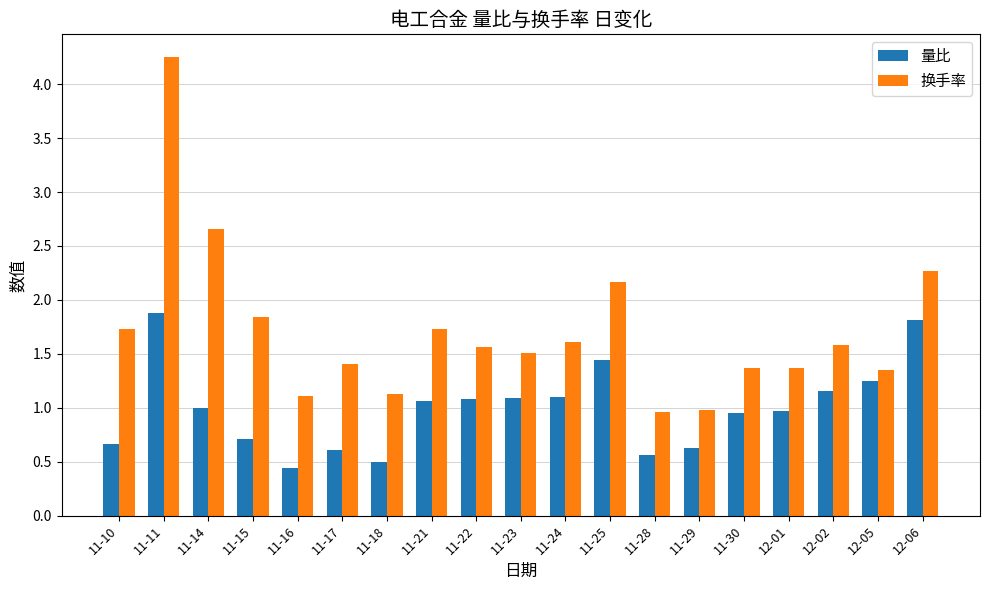

The 量比 series shows 1.1 at 11-23. True or false?

True